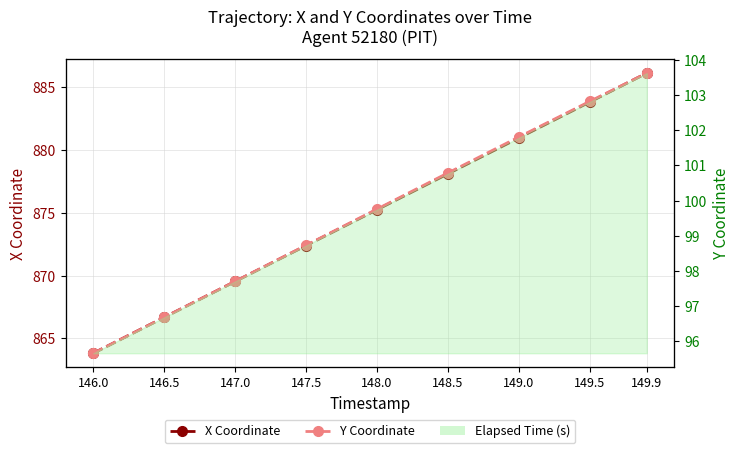

How many distinct data groups are displayed?

2